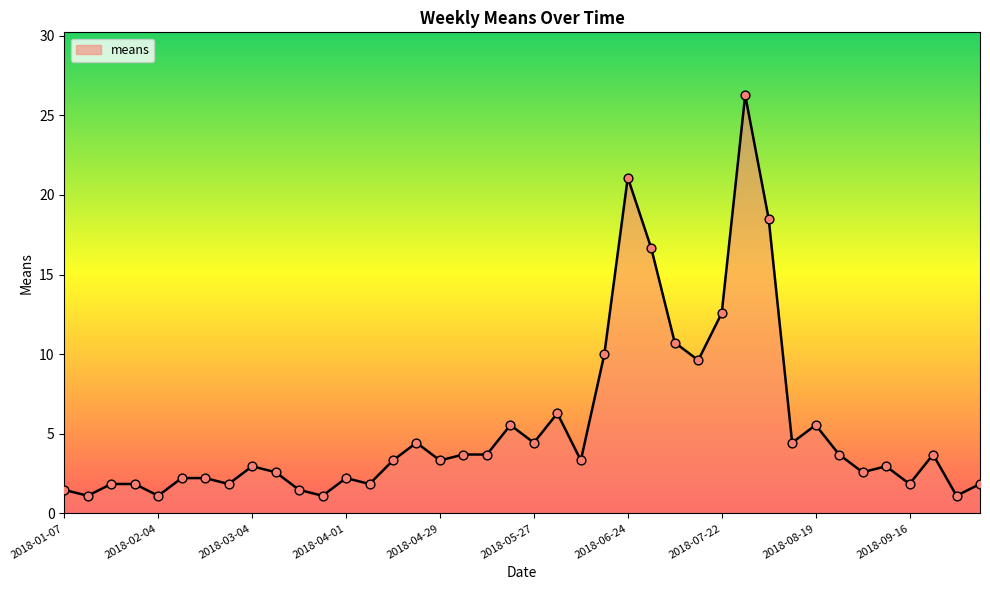

What is the maximum value shown in the chart?

26.3